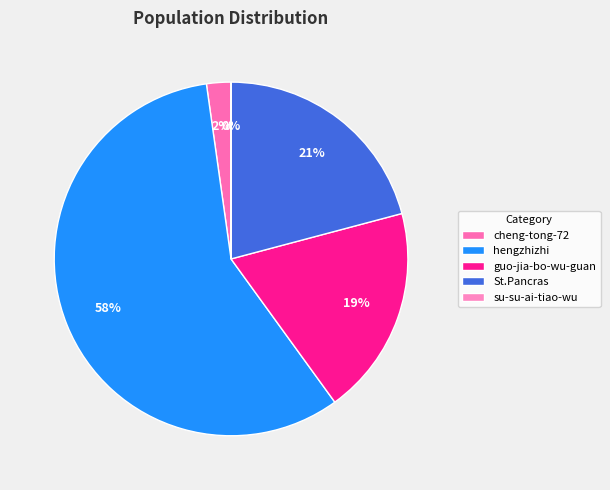

The su-su-ai-tiao-wu slice represents 1% of the pie. True or false?

False